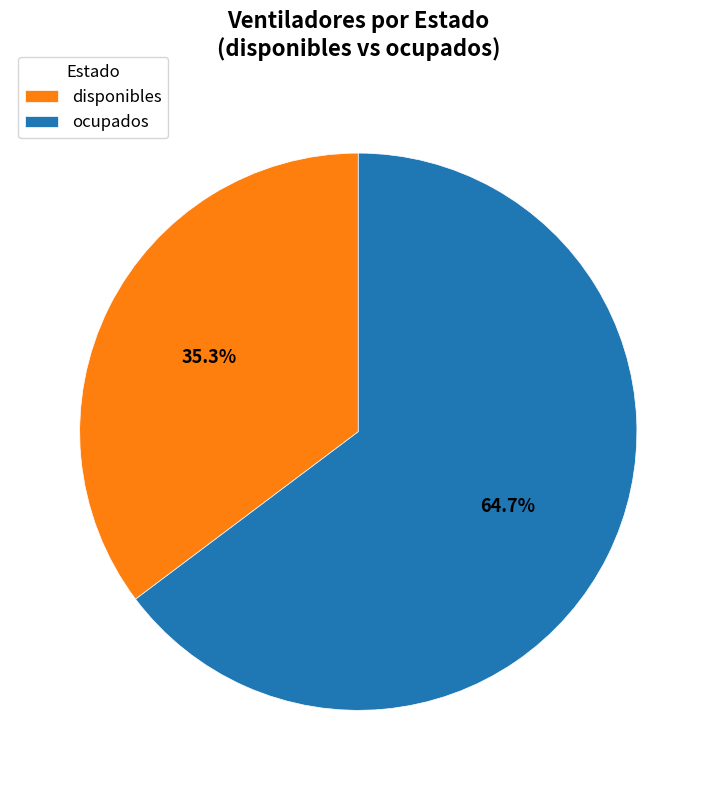

Which category has the biggest portion of the pie?

ocupados